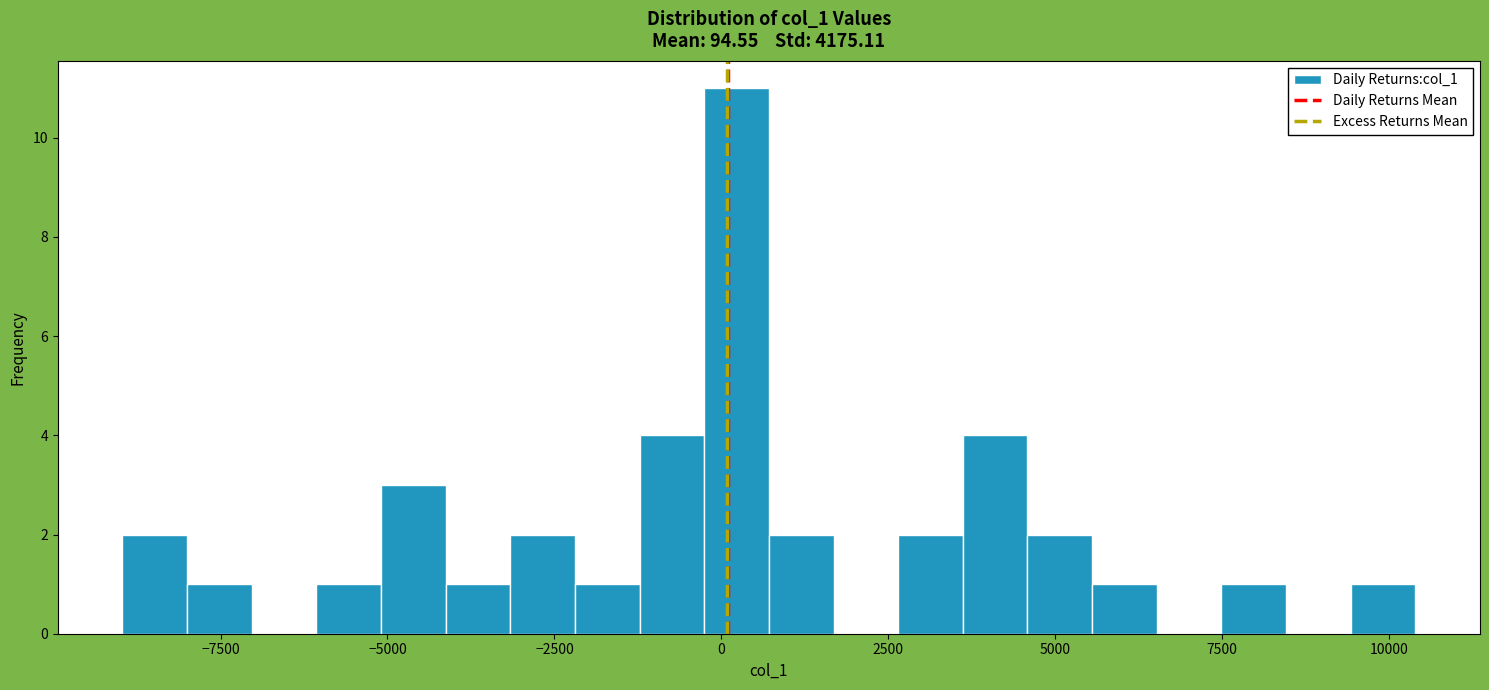

Around what value on the x-axis is the tallest bar? Give the approximate position of its centre, as read against the axis.

0